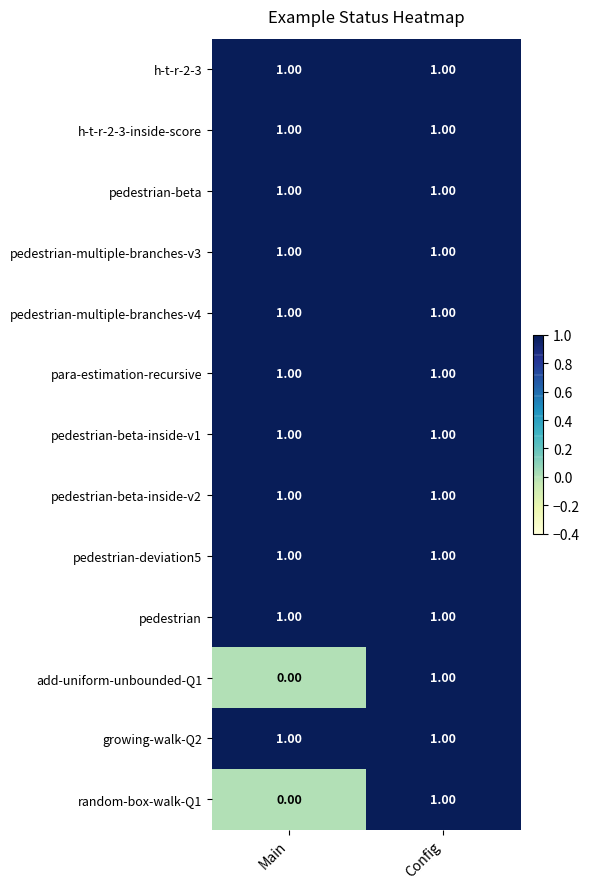

Which category has the lowest value across all series?

Main